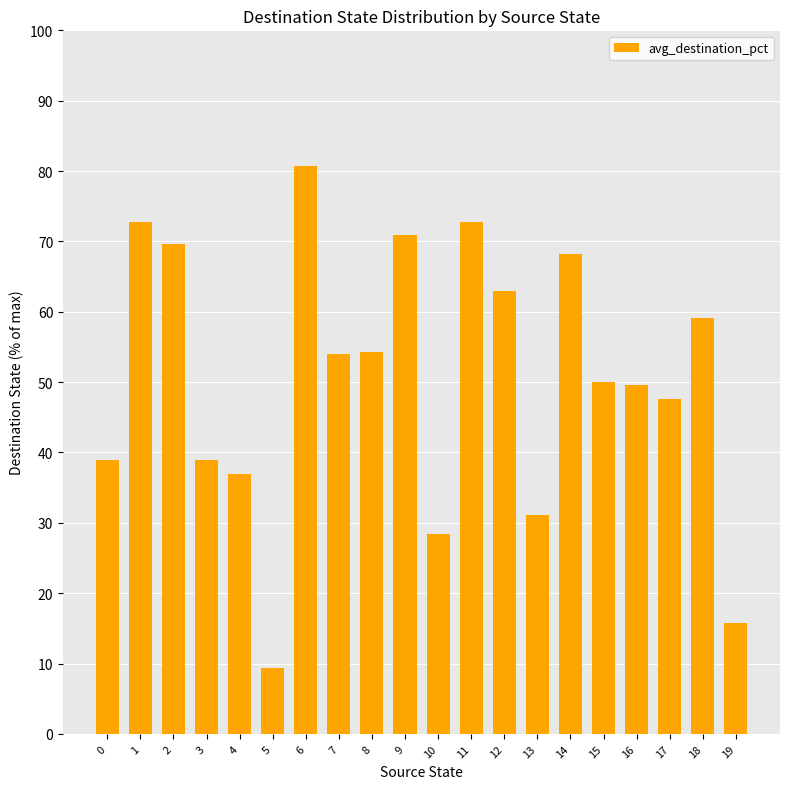

The chart shows a value of 80.7 at 6. True or false?

True